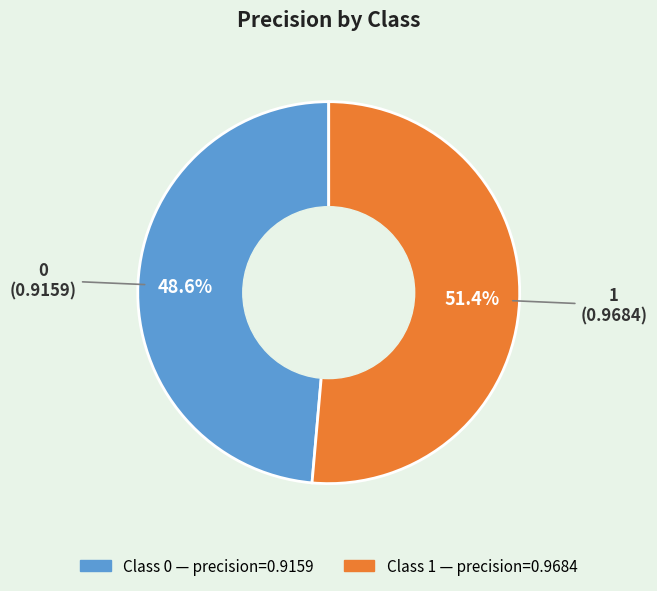

Is there a majority slice in this chart?

Yes